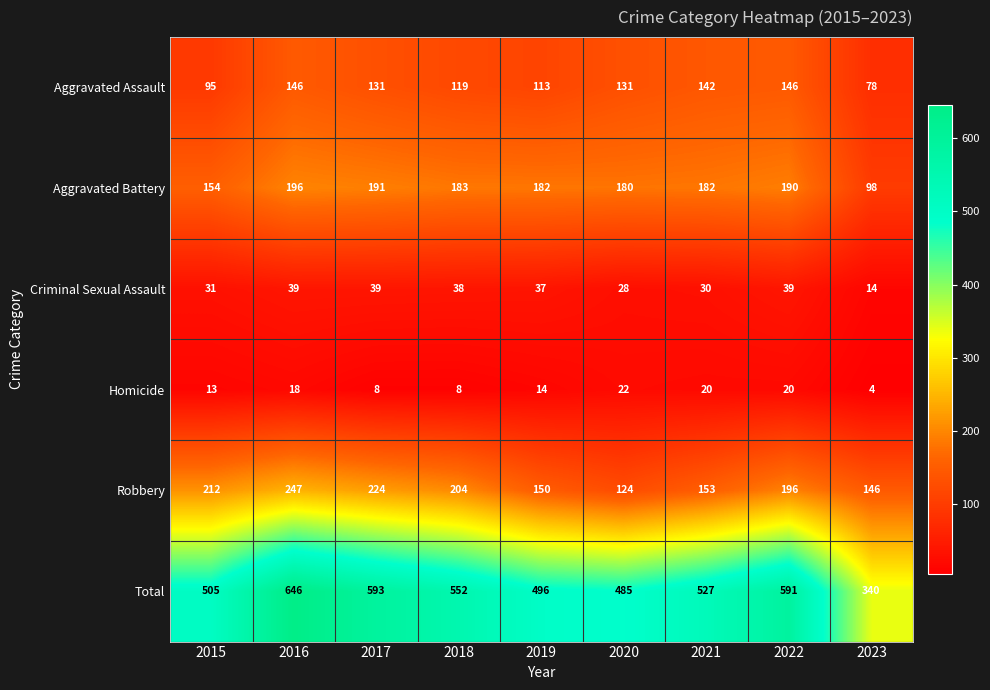

What is the difference between the maximum and minimum values in the Homicide series?

18